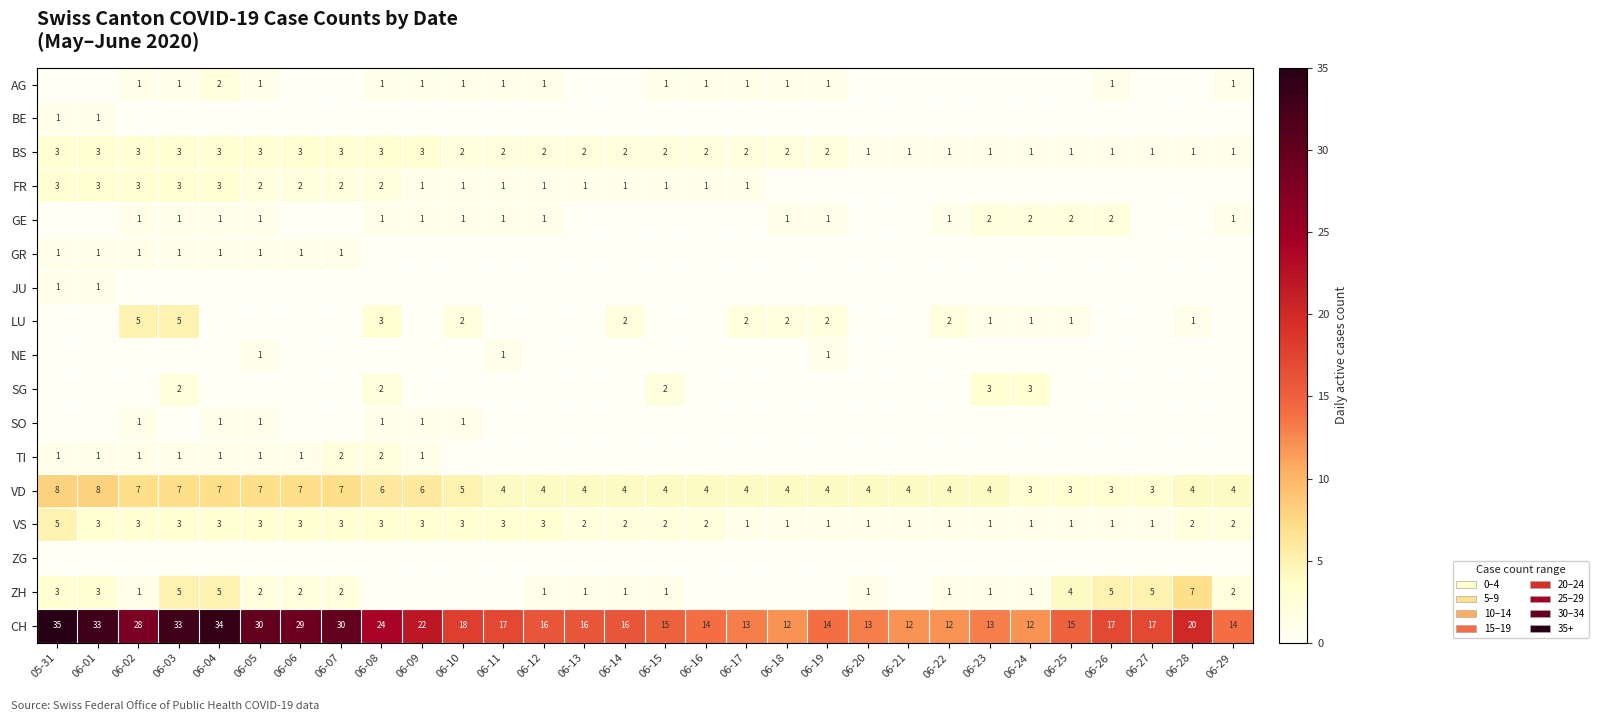

Is it true that BS equals 3 at 06-05?

True